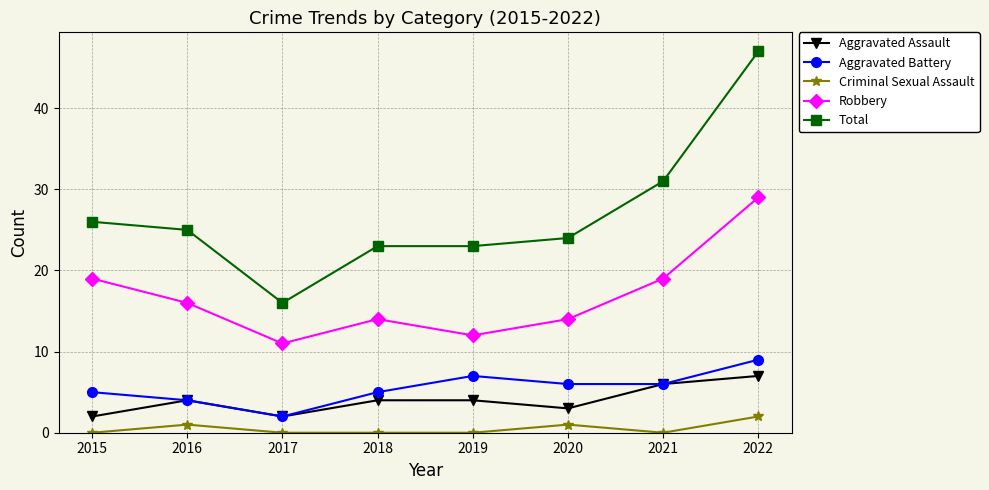

Rank the series by their maximum value, from lowest to highest.

Criminal Sexual Assault, Aggravated Assault, Aggravated Battery, Robbery, Total